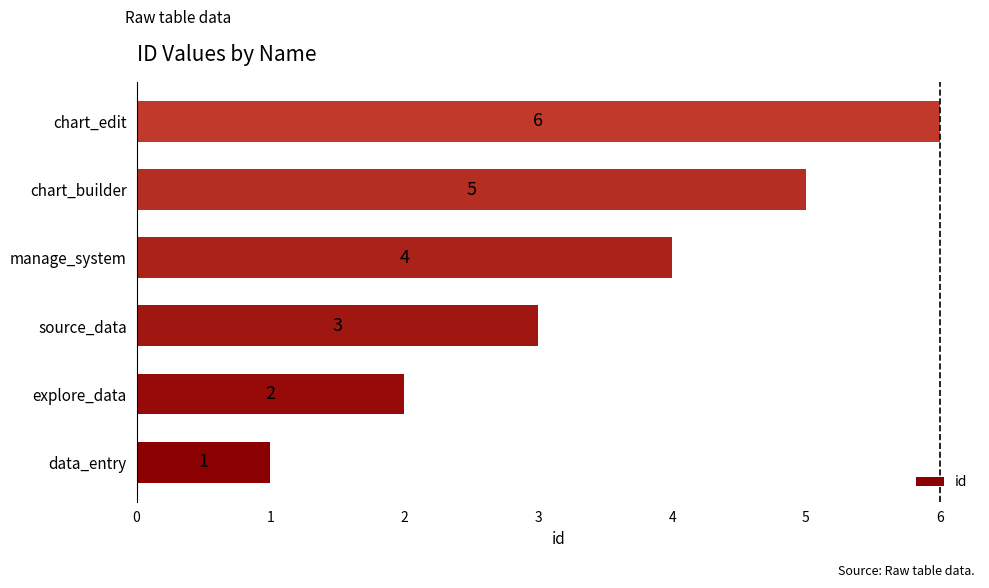

How many bars are there in total?

6